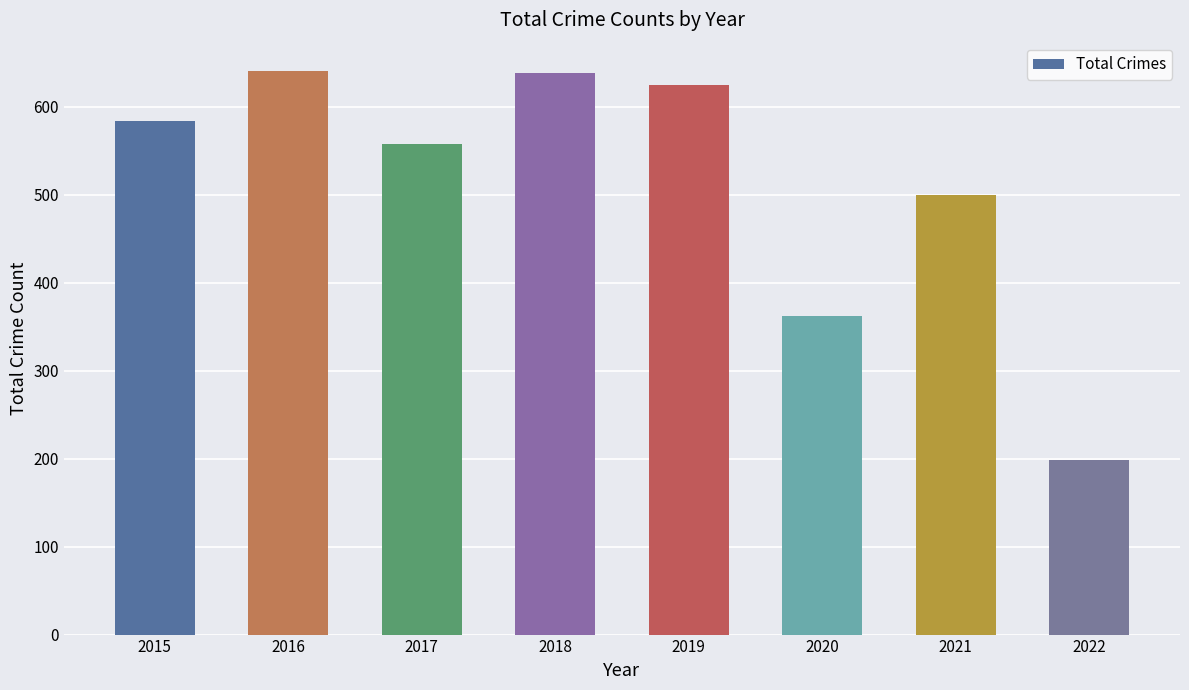

What is the value of the 8th bar from the left?

198